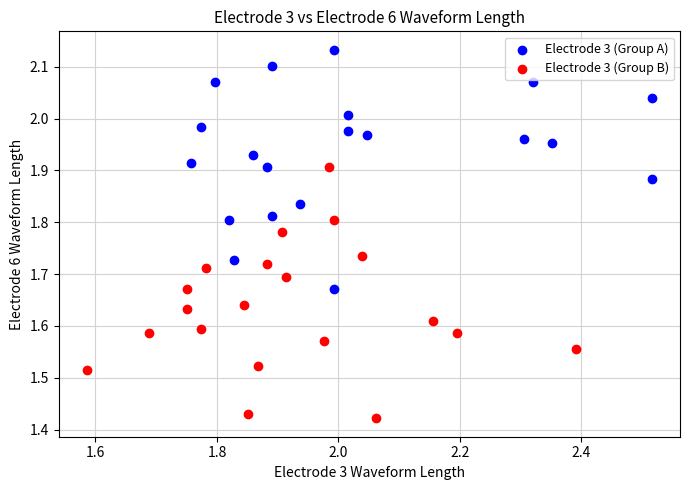

Which series has the widest spread of Y values?

Electrode 3 (Group B)